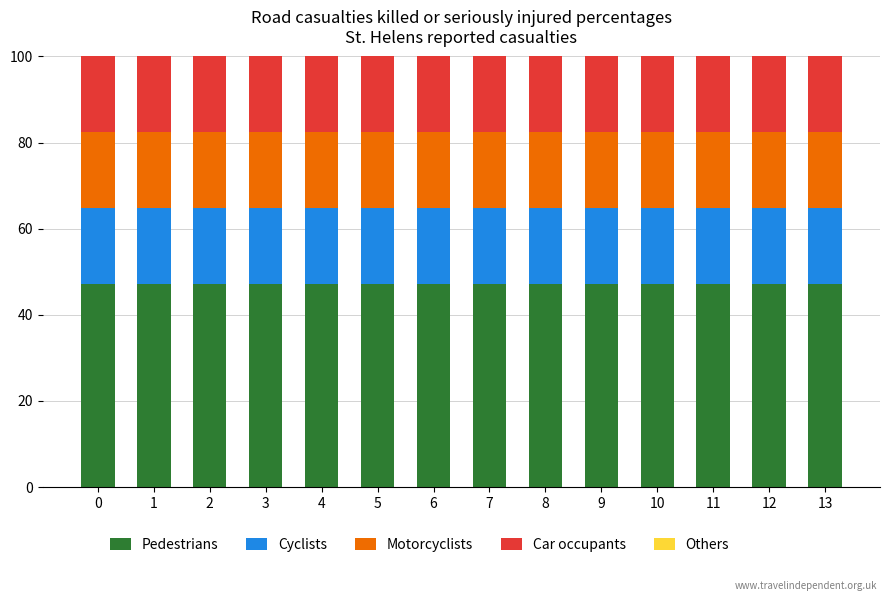

What is the total value across all series at 8?

100.0